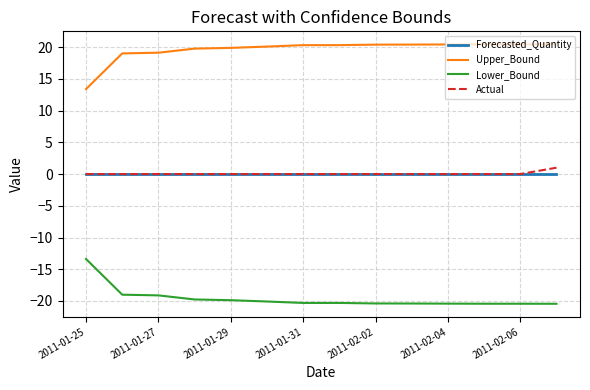

Rank the series by their maximum value, from lowest to highest.

Lower_Bound, Forecasted_Quantity, Actual, Upper_Bound